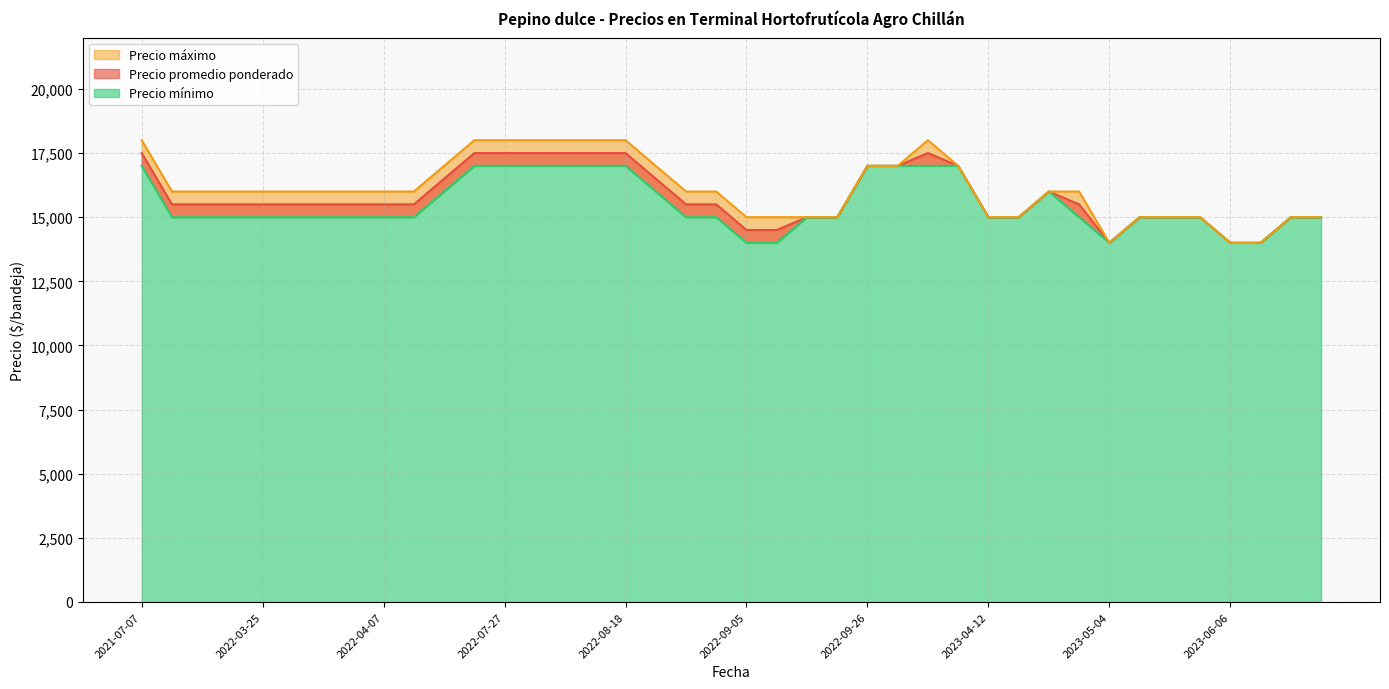

At which label is Precio máximo closest to 16000?

2022-08-26